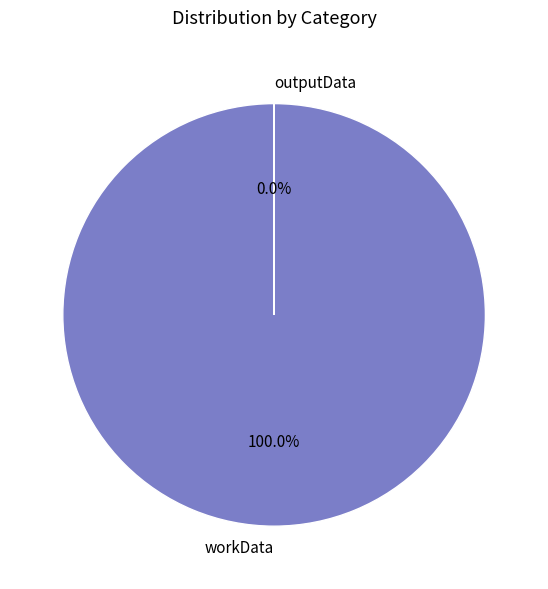

How many segments does this pie chart have?

2